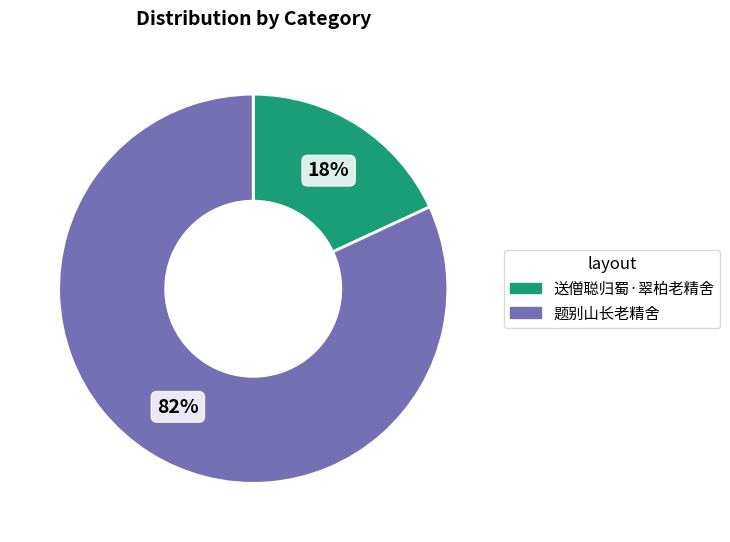

What percentage is the 送僧聪归蜀·翠柏老精舍 slice, to the nearest percent?

18%